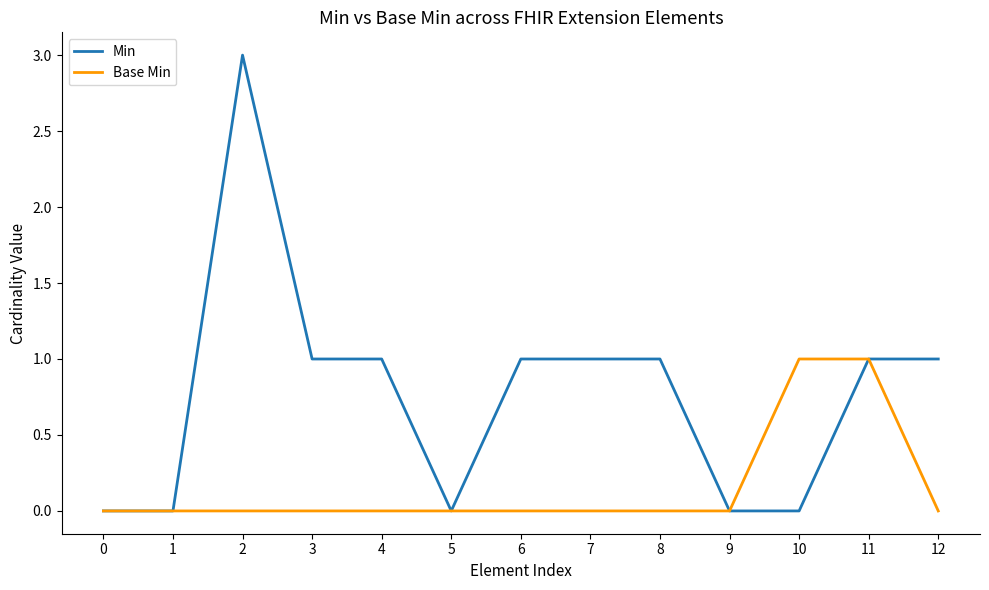

At which label does Min reach its peak?

2